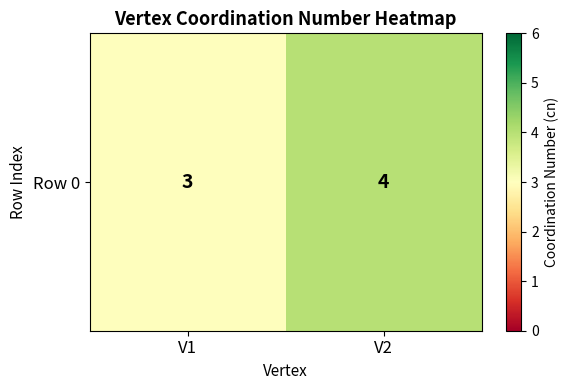

List the labels in order of value, largest first.

V2, V1